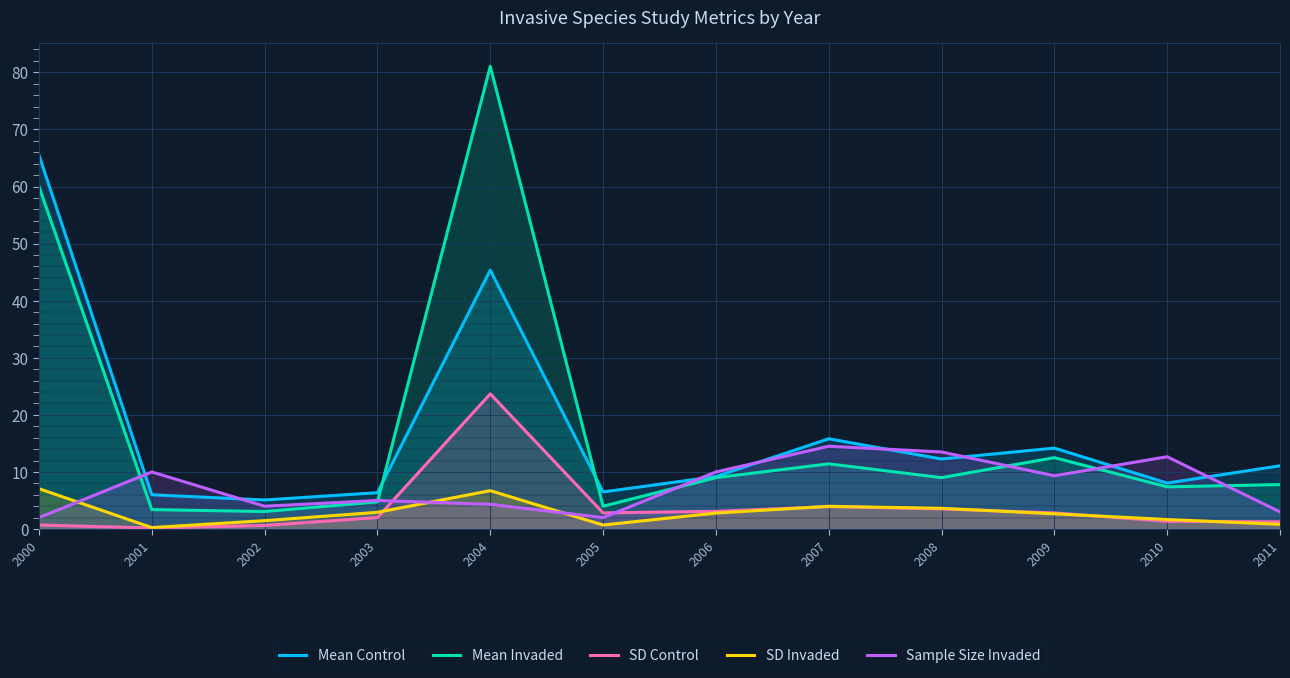

True or false: Mean Control has a value of 106.4 at 2000.

False